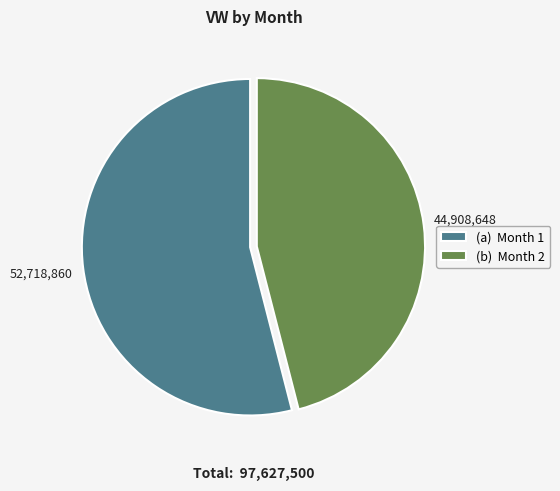

Does any single category account for the majority?

Yes